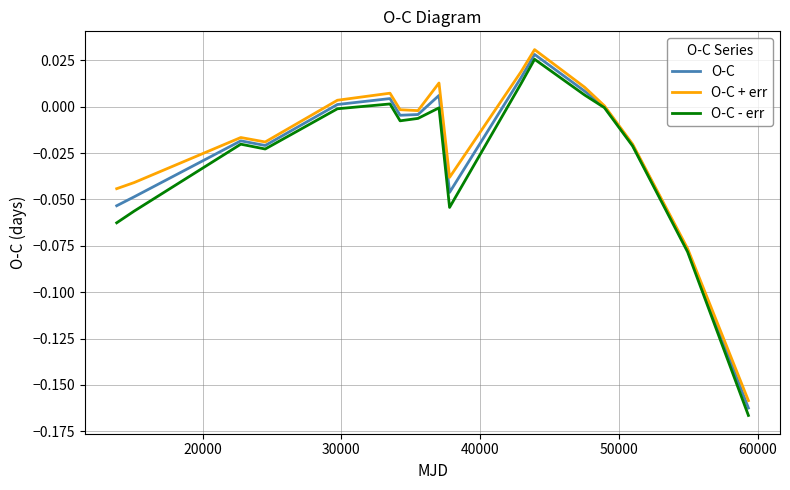

Which series has the largest range (max minus min)?

O-C - err